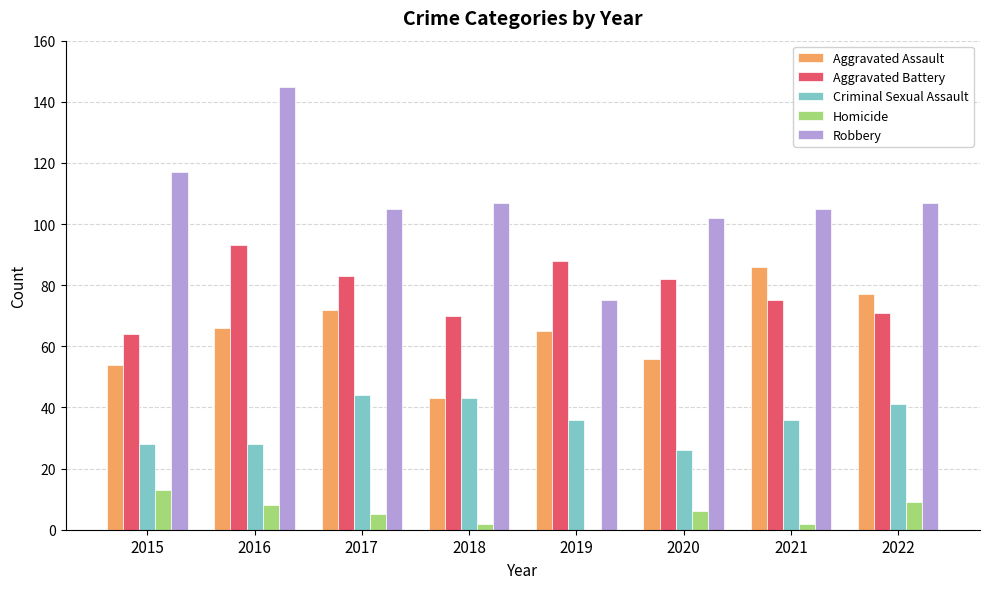

How many categories are shown in the chart?

8